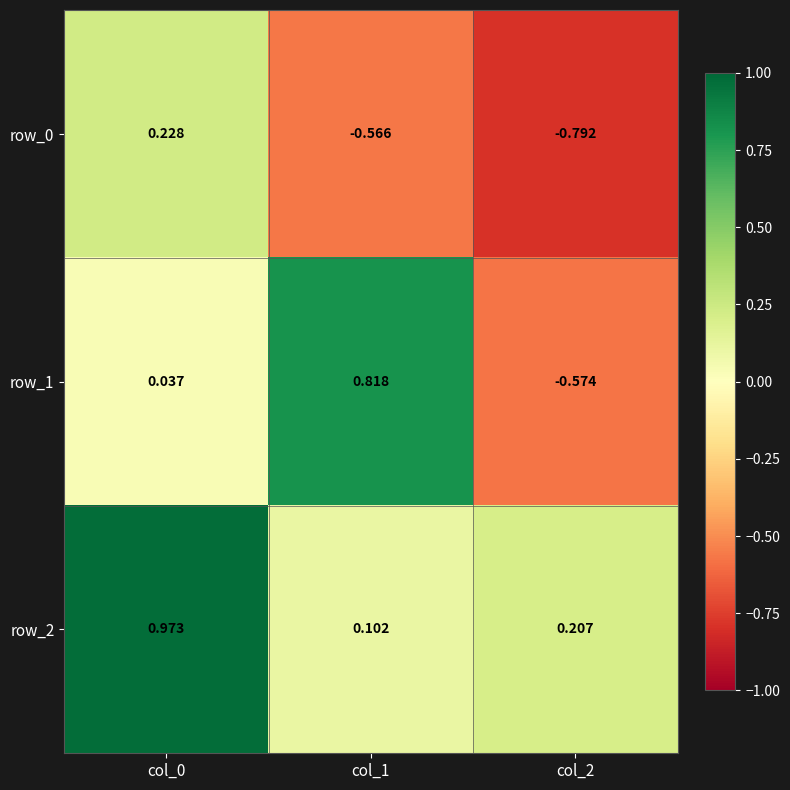

Is the value of row_0 at col_1 greater than the value of row_1 at col_1?

No